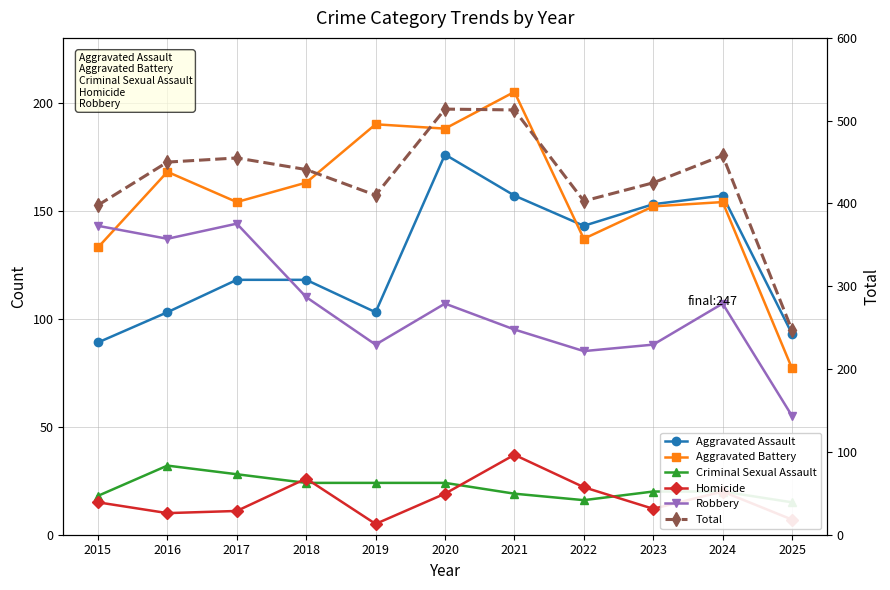

What is the sum of all Aggravated Battery values?

1721